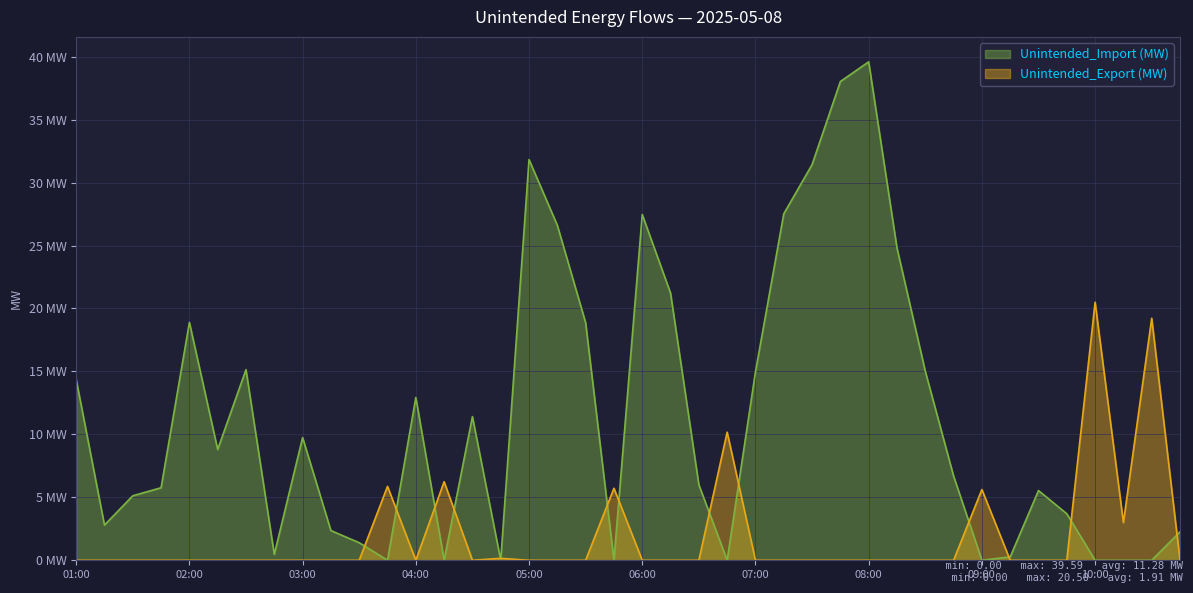

How many data points in Unintended_Import (MW) are above 6?

21